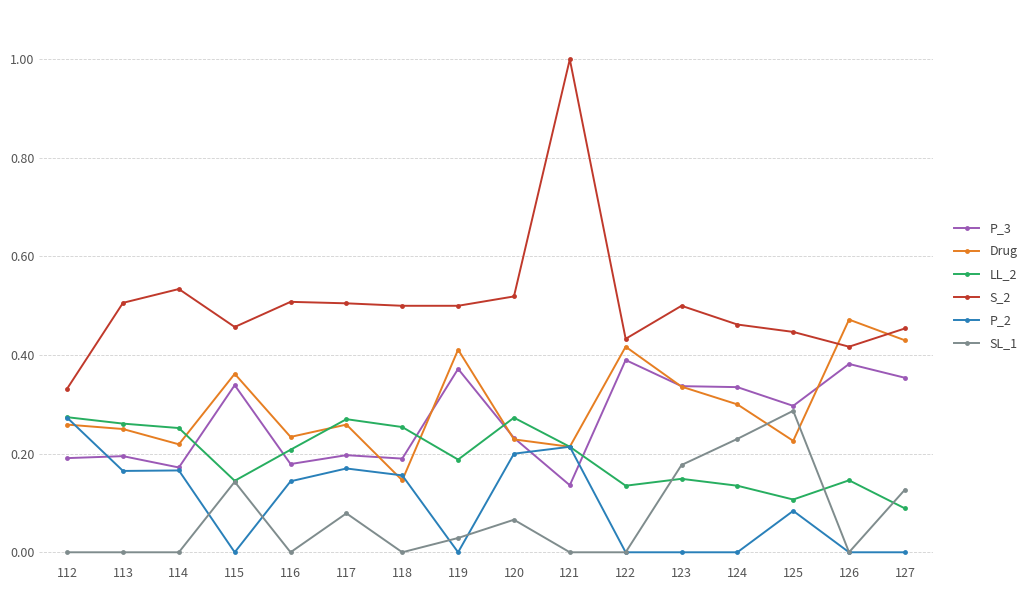

At which category is the sum across all series the highest?

121